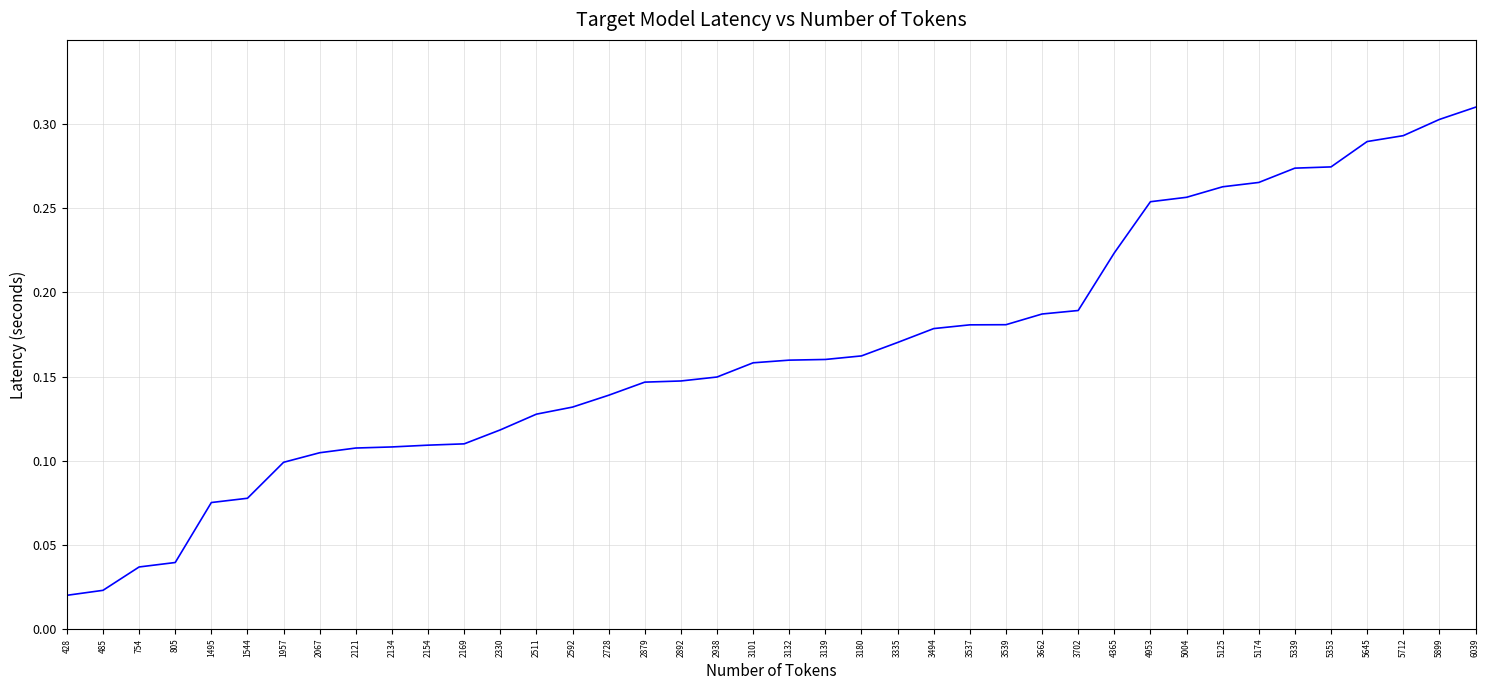

Does the chart display data point markers on the line(s)?

No